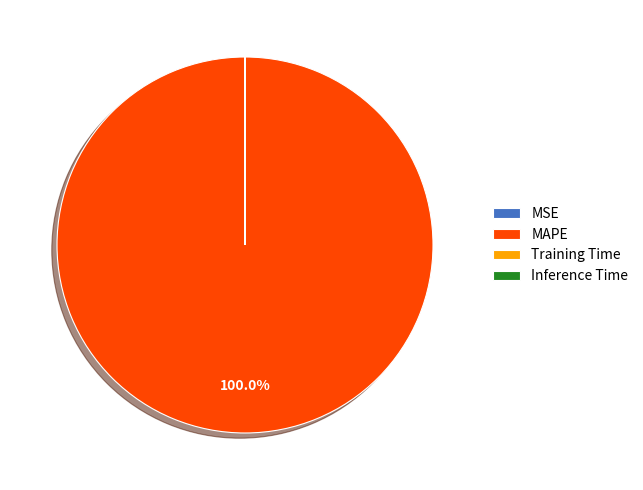

Which category has the biggest portion of the pie?

MAPE